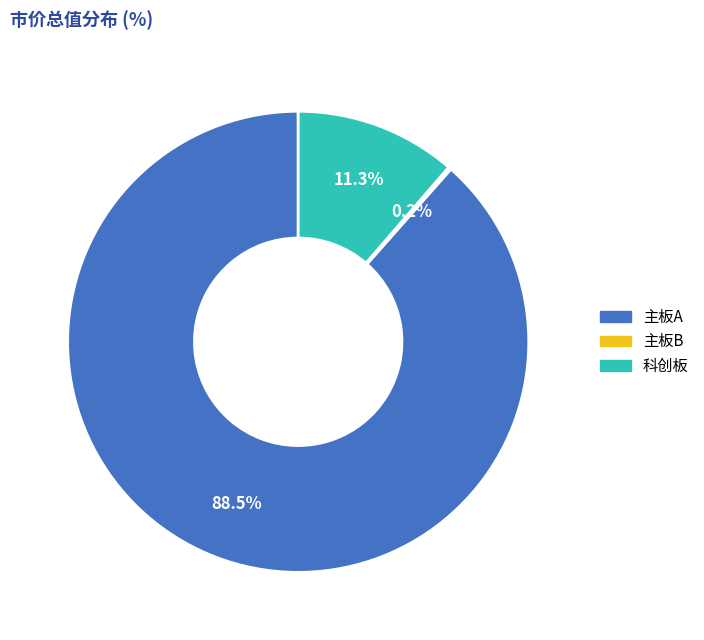

To the nearest percent, what is the difference between the largest and smallest slice percentages?

88%